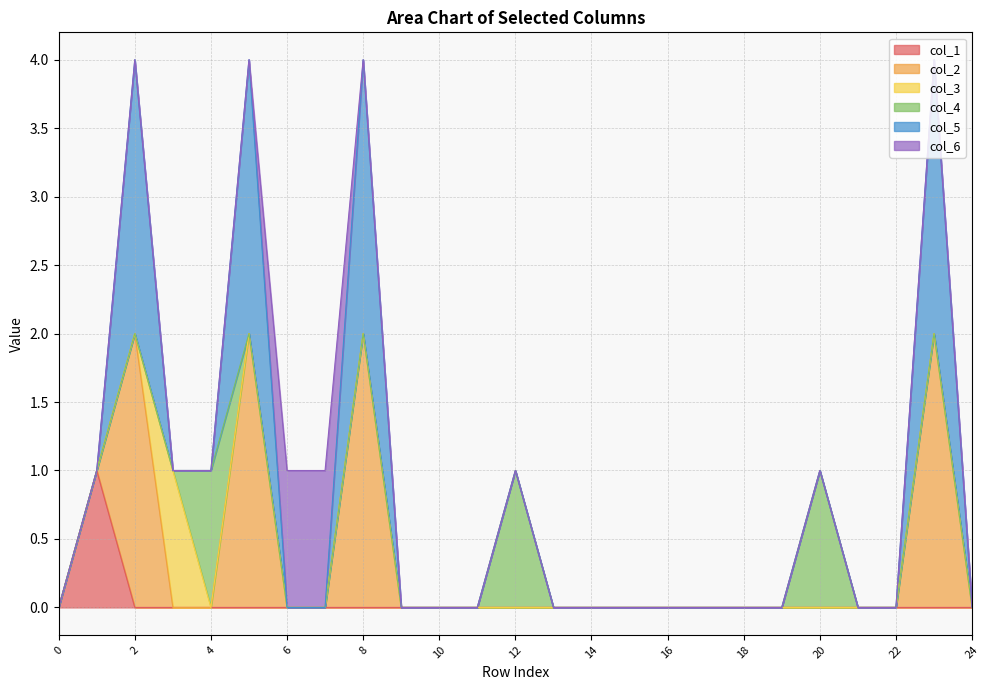

True or false: col_6 has a value of 0 at 10.

True